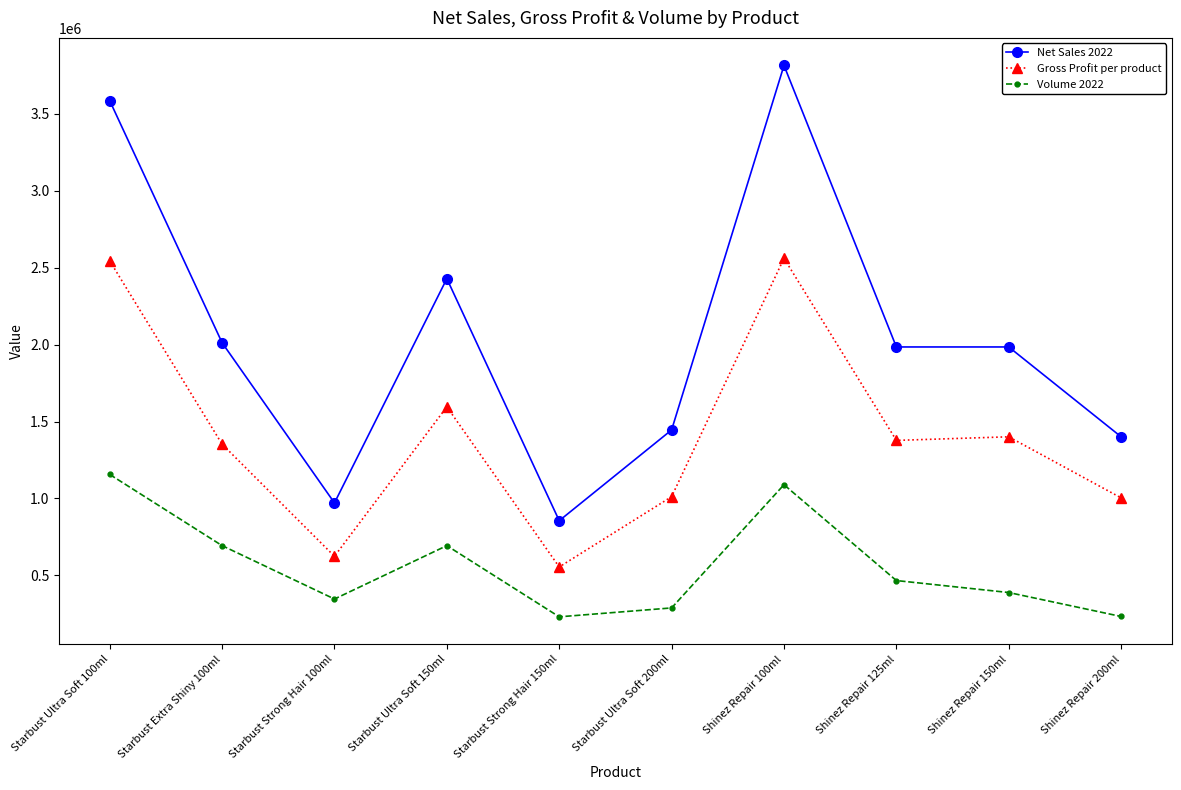

How many data points does each series have?

10